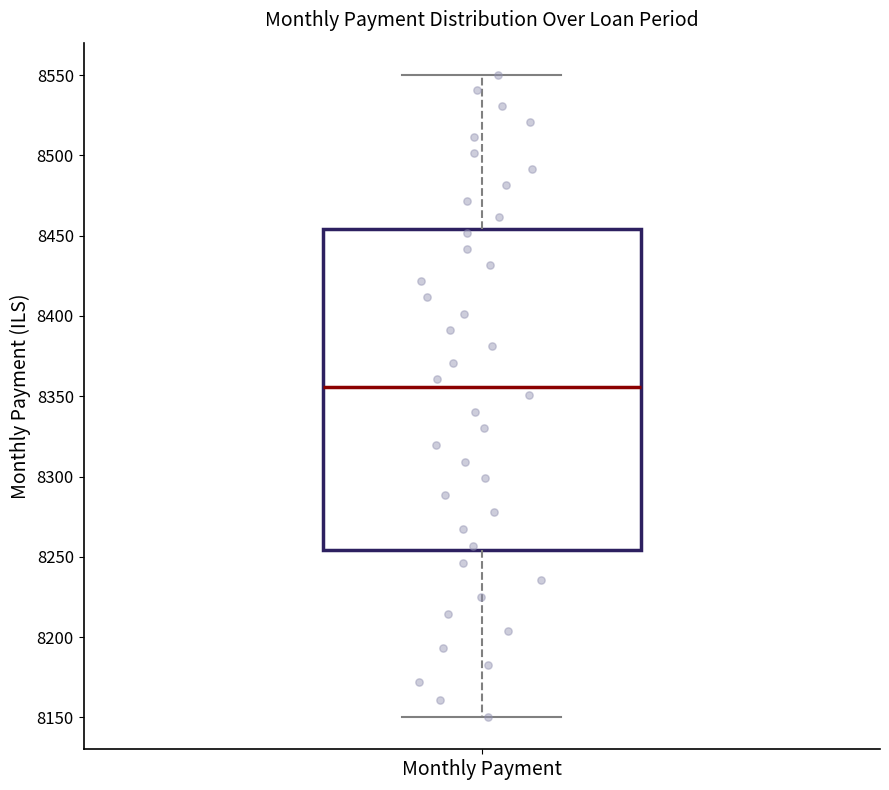

Transcribe this box plot: give where the median line is, the range the box spans, and where the two whiskers end, as read against the y-axis. The values are not printed on the chart, so give them approximately, as read against the axis.

median 8355, box 8255 to 8455, whiskers 8150 to 8550